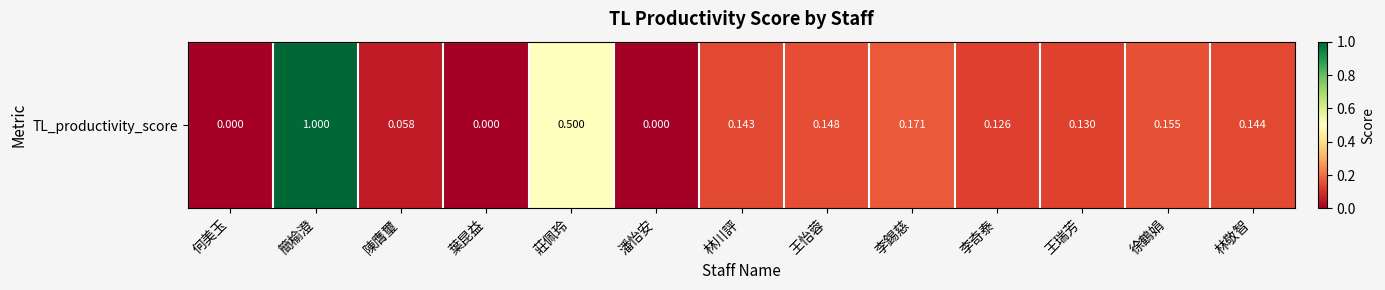

At which category does the chart reach its minimum across all series?

何美玉